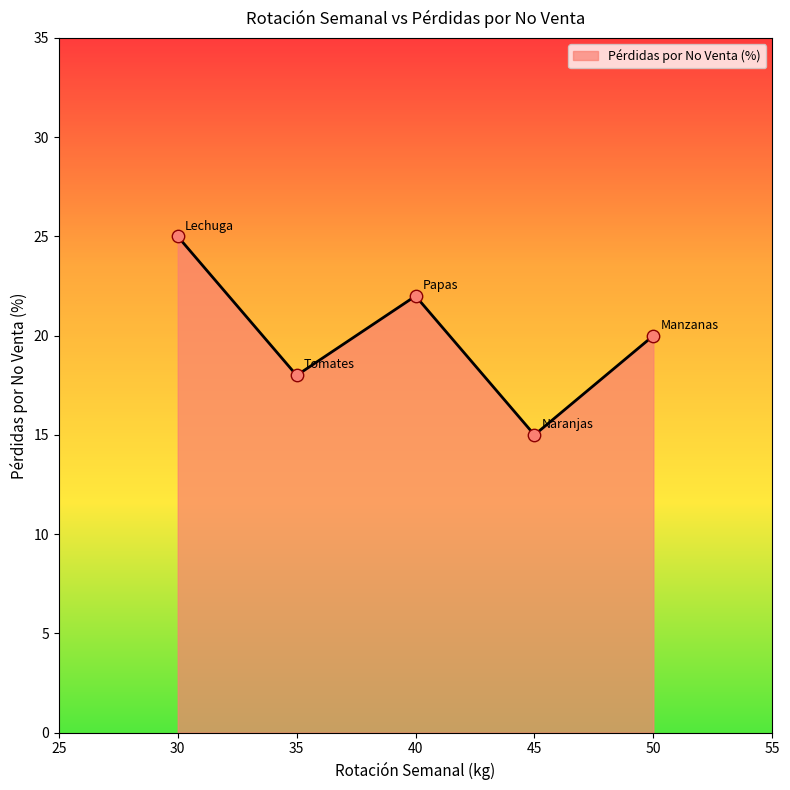

What is the change in value from 30 to 45?

-10